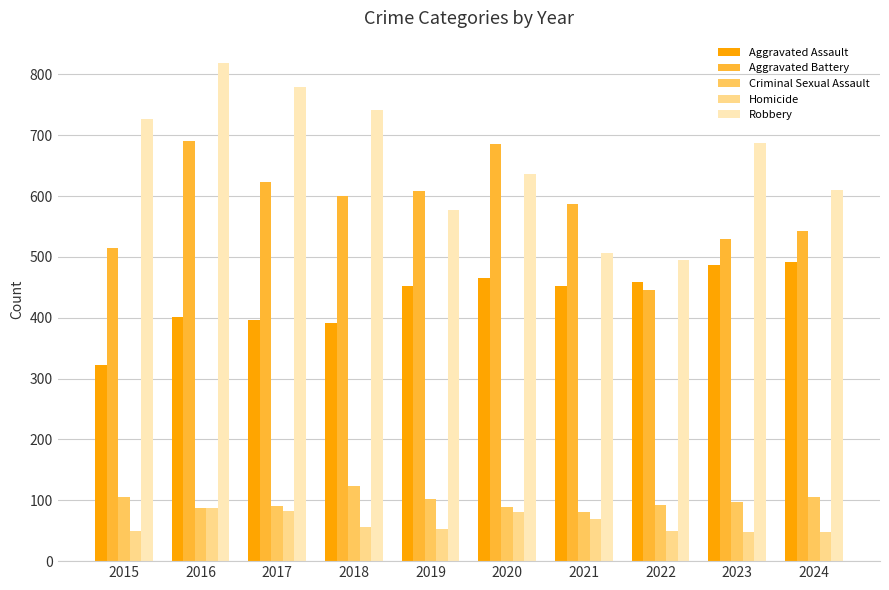

Is the value of Homicide at 2021 greater than the value of Robbery at 2017?

No